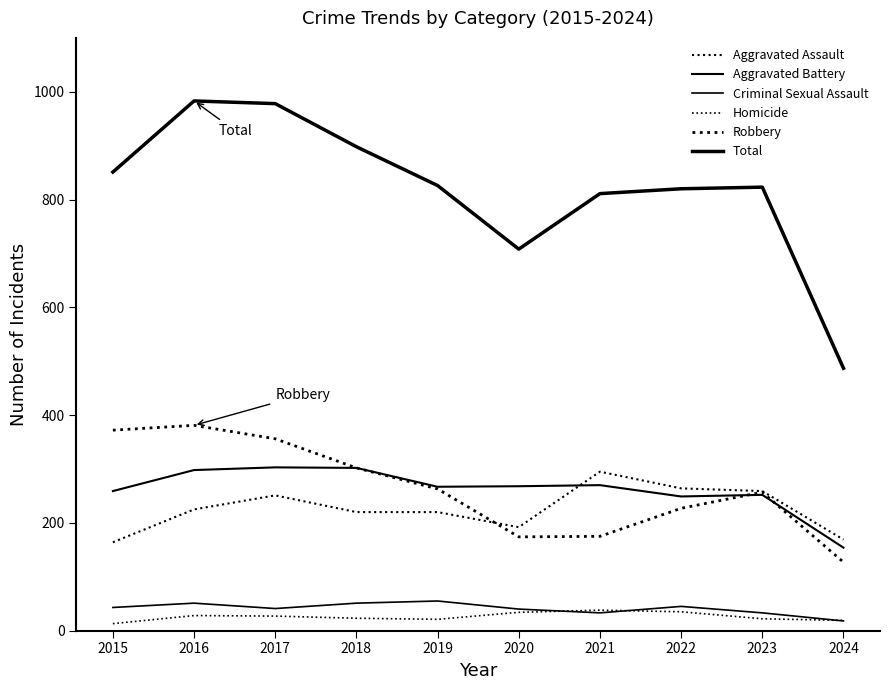

Where is the first local minimum for Aggravated Assault?

2020